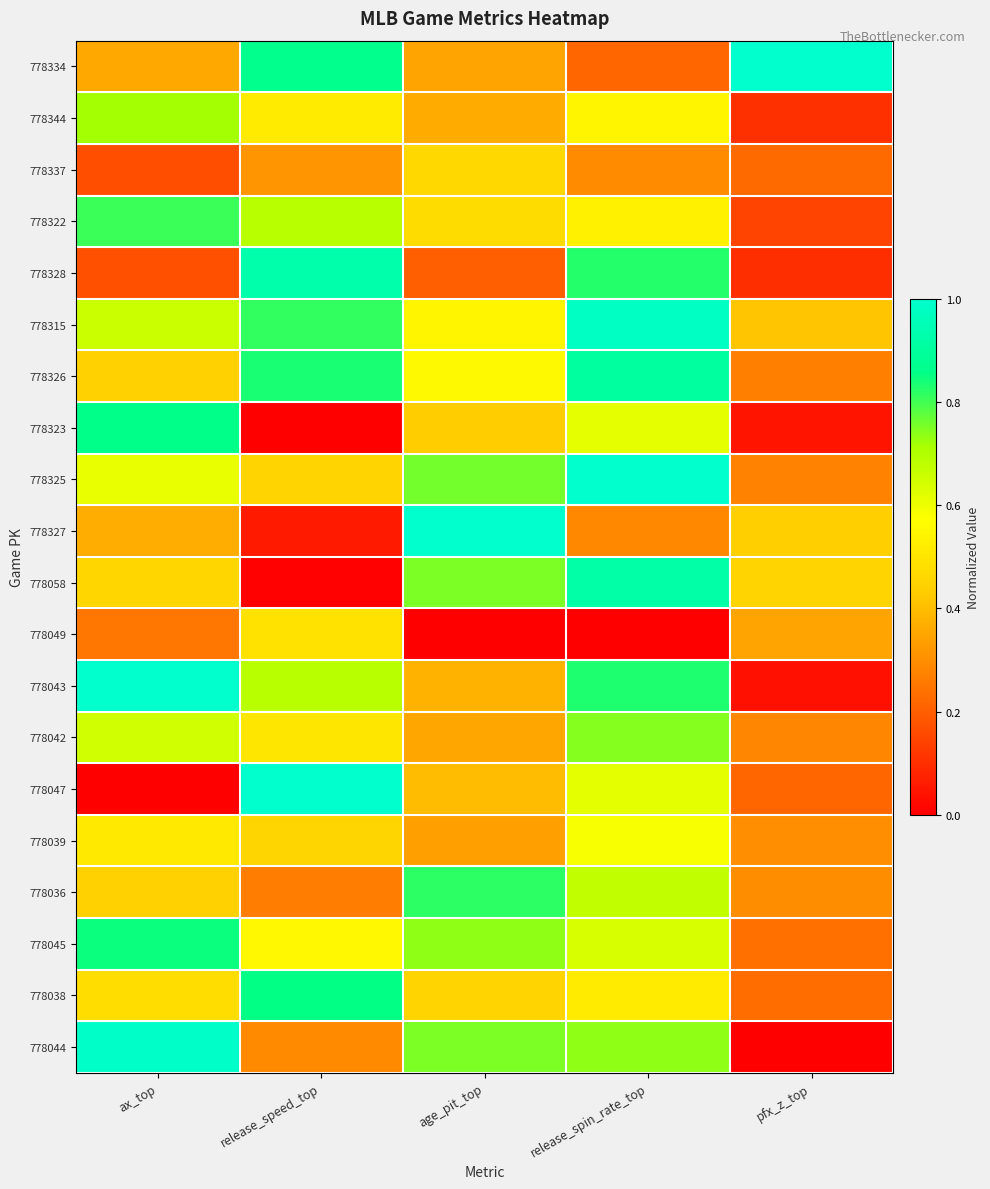

What is the greatest value displayed?

1.0